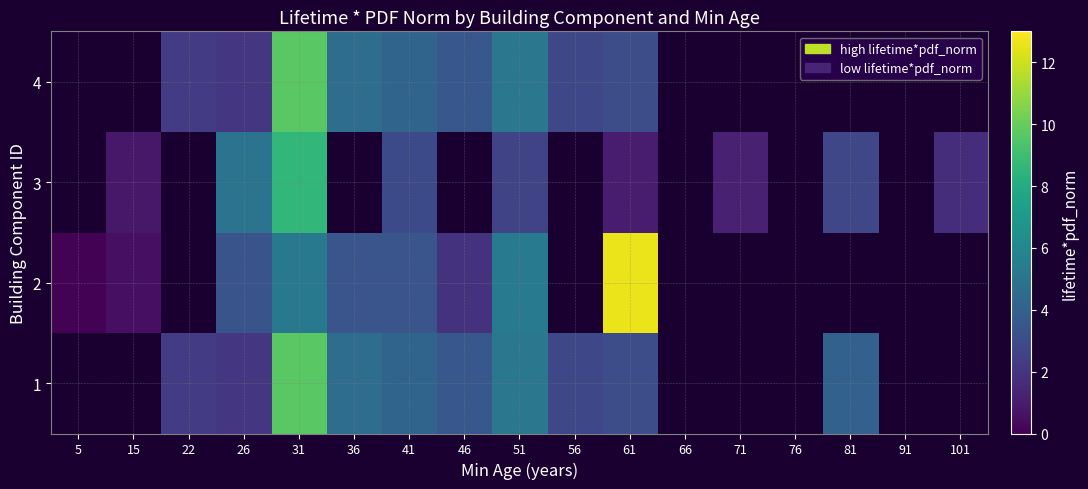

At which label is 2 closest to 6?

51